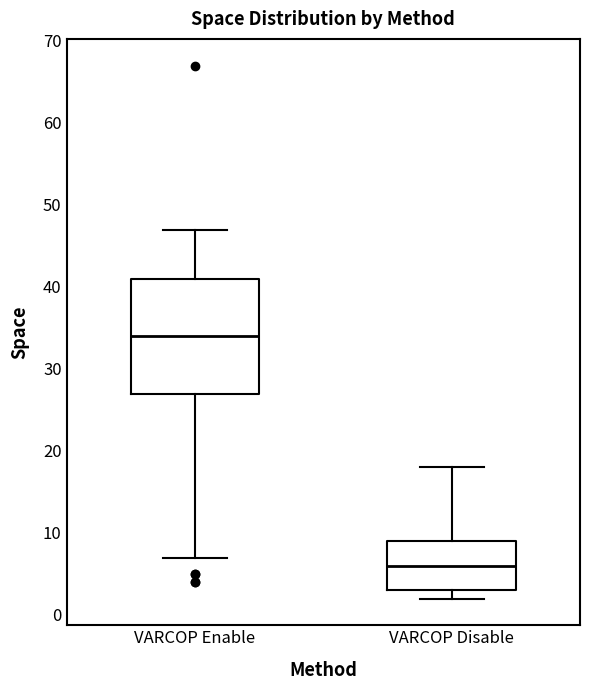

Where is the upper edge of the box for VARCOP Disable on the y-axis? The values are not printed on the chart, so give them approximately, as read against the axis.

9